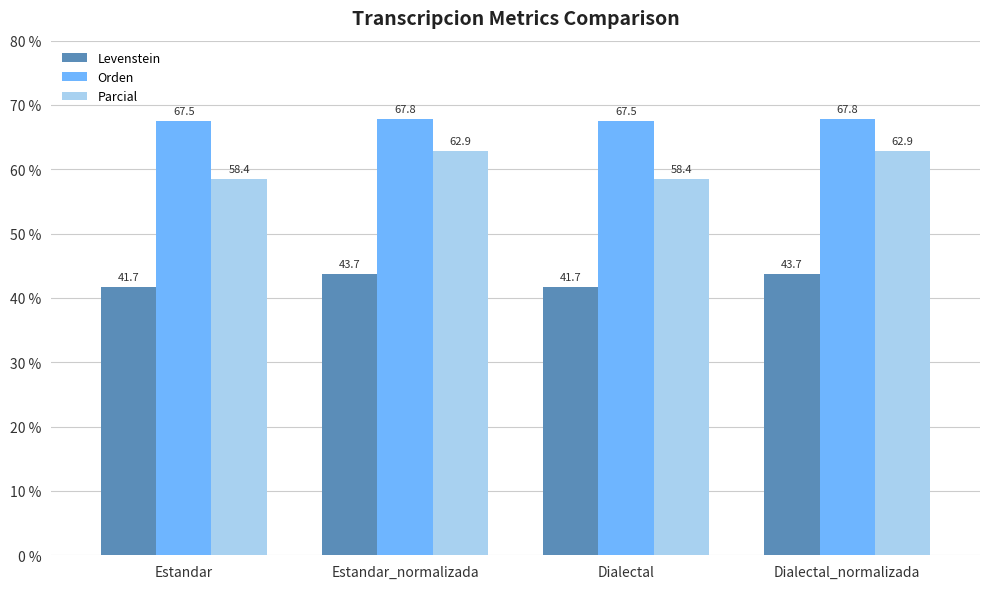

At which label does Parcial first exceed 62?

Estandar_normalizada